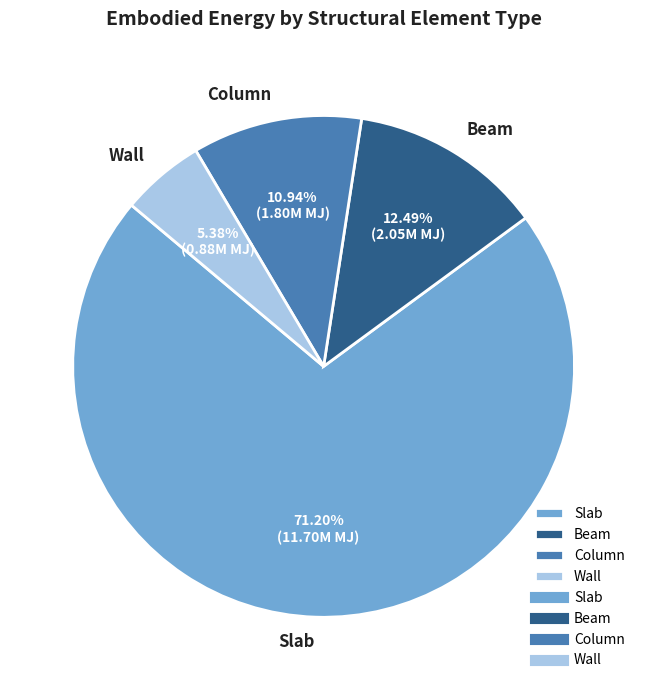

Combined, what portion of the pie is Wall and Slab?

76.6%